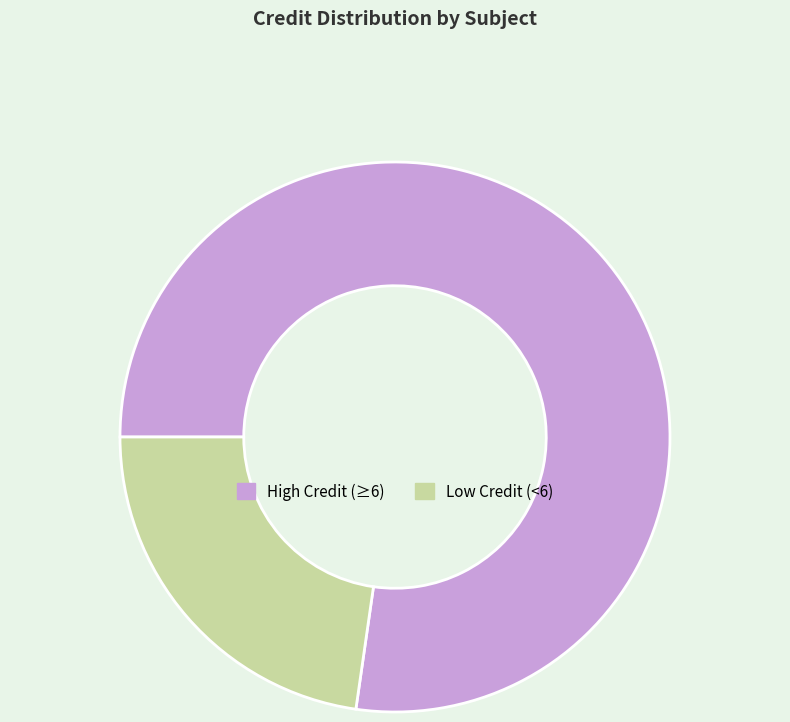

Does High Credit (≥6) account for over 50% of the chart?

Yes